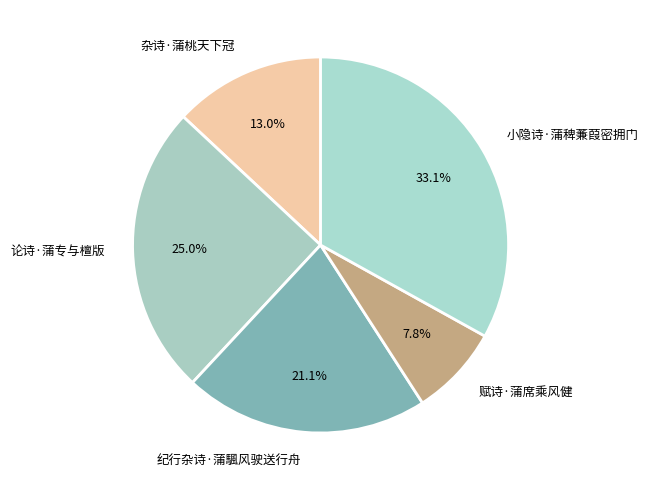

Which has a higher value, 杂诗·蒲桃天下冠 or 小隐诗·蒲稗蒹葭密拥门?

小隐诗·蒲稗蒹葭密拥门